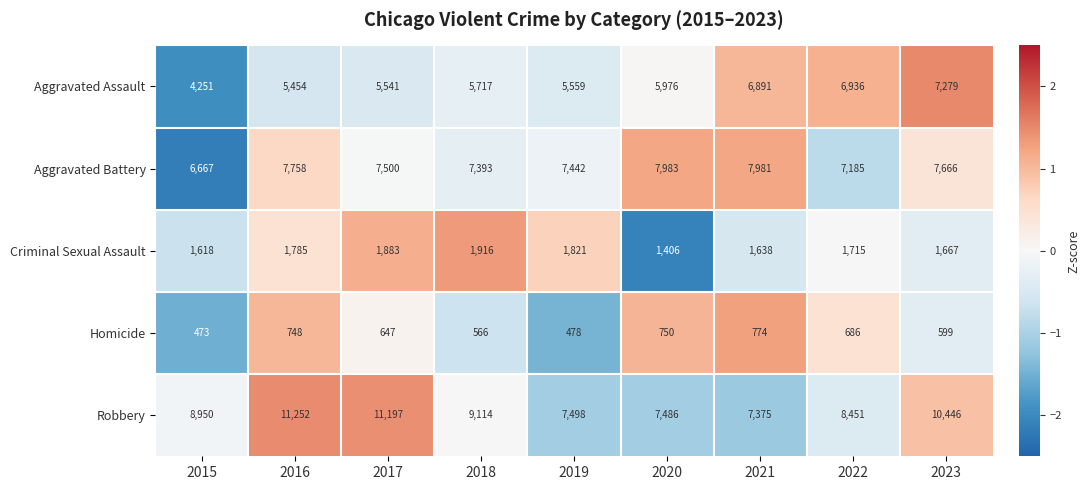

At which category is the sum across all series the highest?

2023